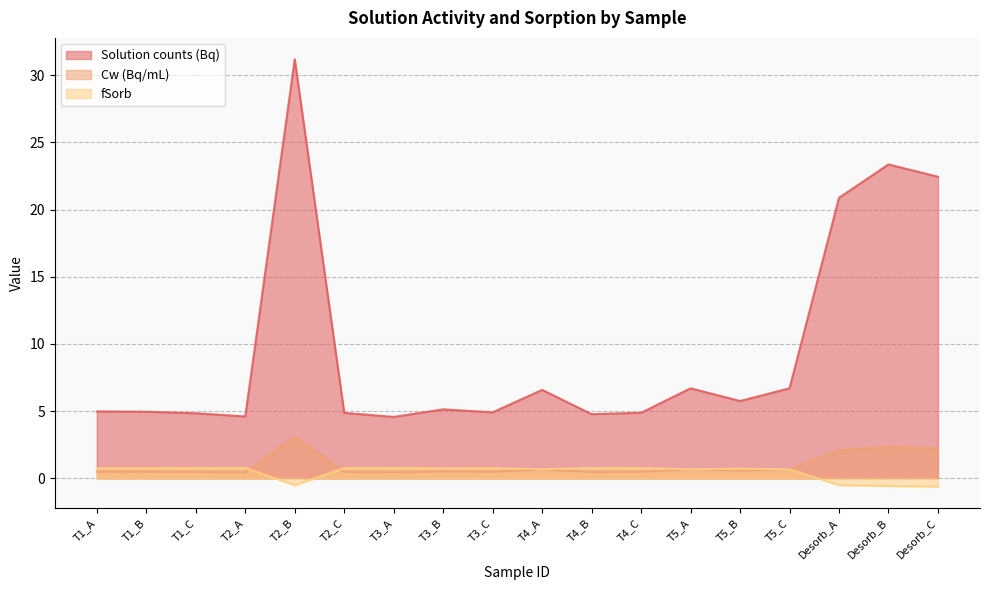

Count the number of categories in the chart.

18